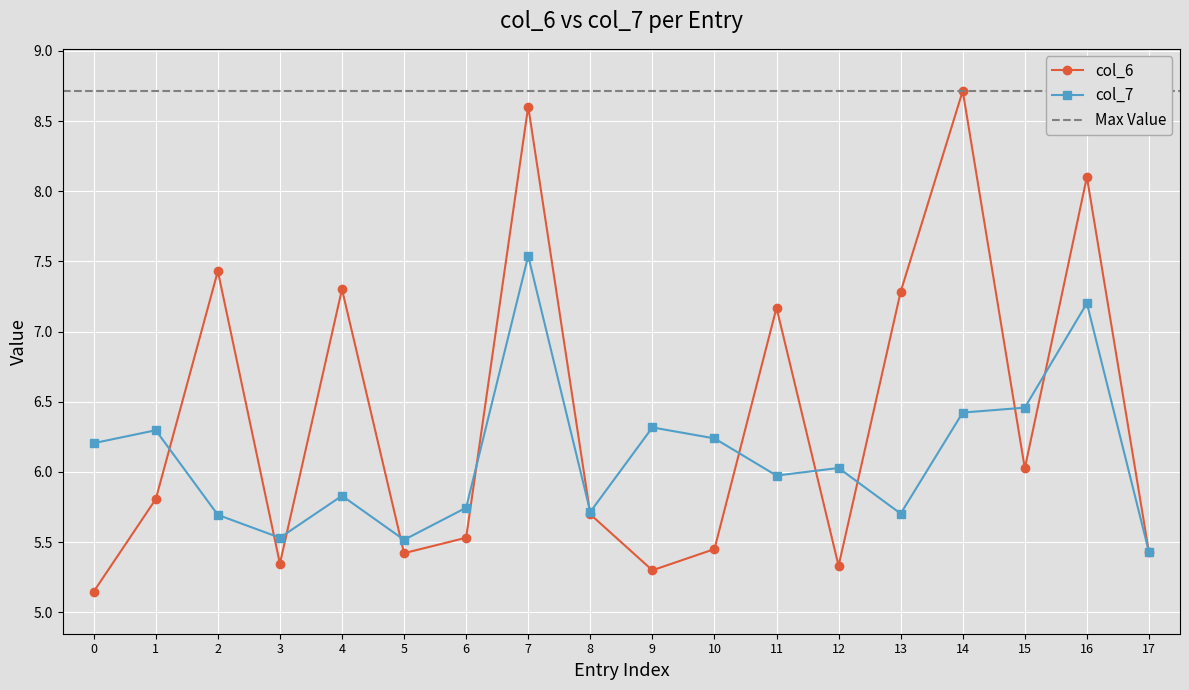

Where is the first local minimum for col_7?

3